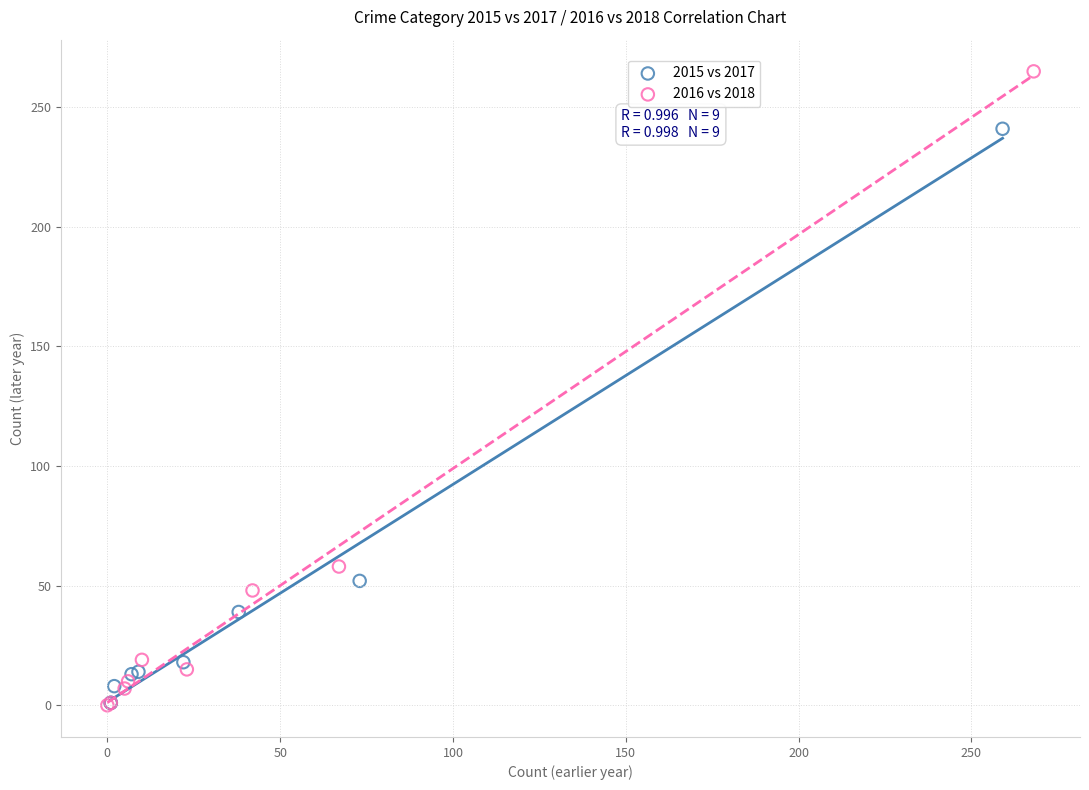

Which series reaches the maximum Y coordinate?

2016 vs 2018